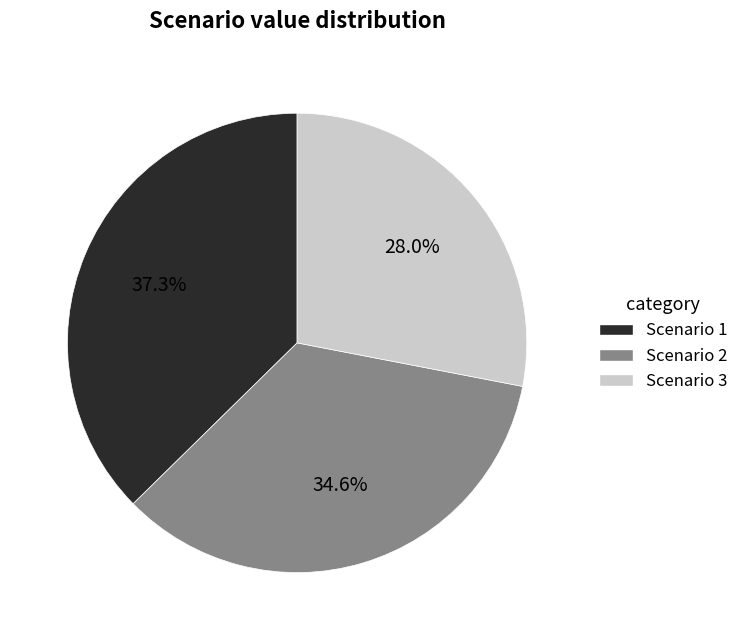

Does Scenario 3 represent more than half of the total?

No